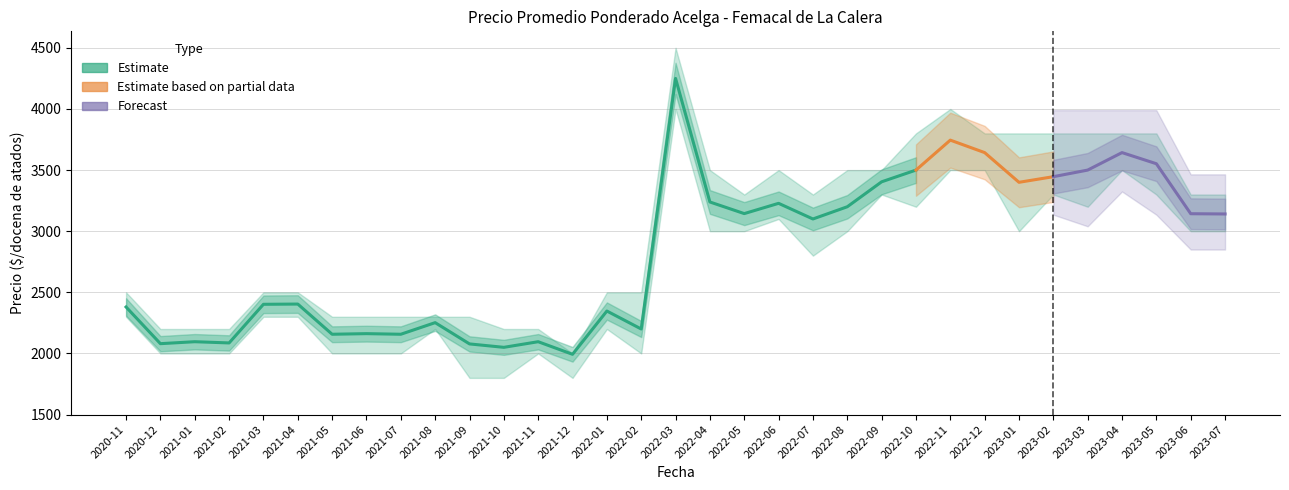

Is this an area chart (filled region under the line)?

No